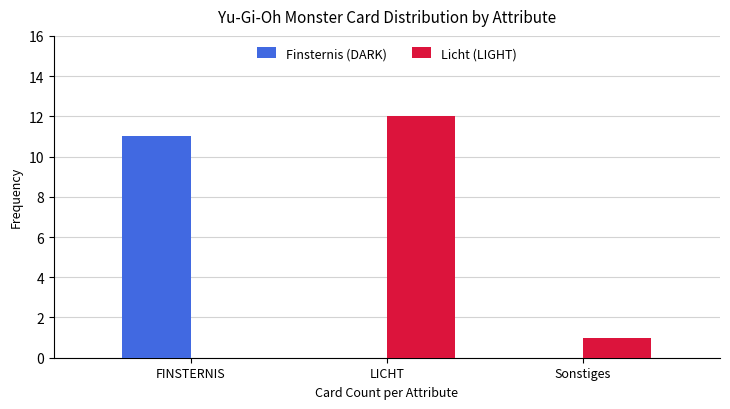

Reading right to left, what are all the values shown in this chart?

Finsternis (DARK): Sonstiges=0	LICHT=0	FINSTERNIS=11
Licht (LIGHT): Sonstiges=1	LICHT=12	FINSTERNIS=0